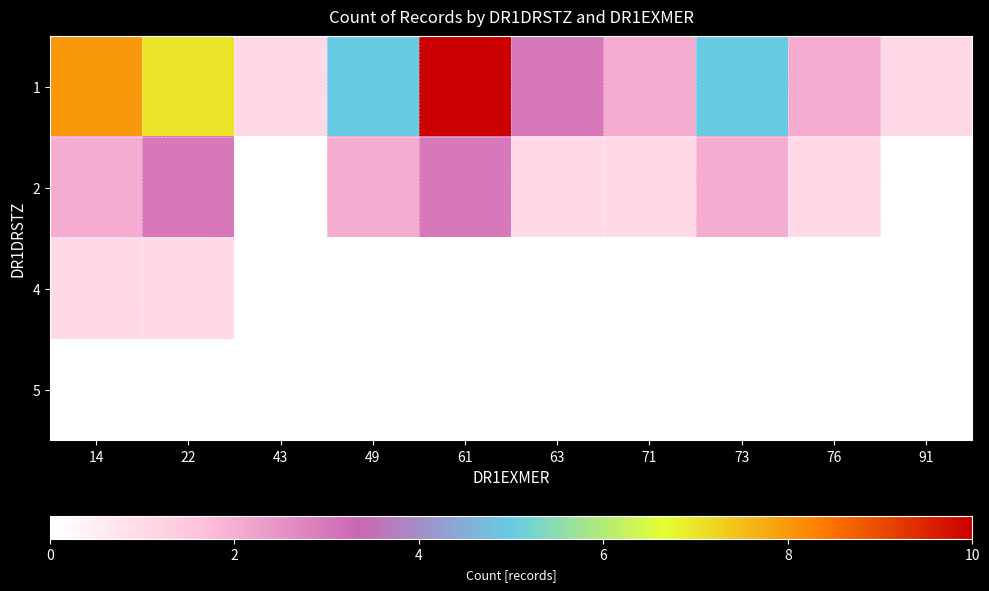

Reading left to right, extract all data points from this chart.

1: 14=8	22=7	43=1	49=5	61=10	63=3	71=2	73=5	76=2	91=1
2: 14=2	22=3	43=0	49=2	61=3	63=1	71=1	73=2	76=1	91=0
4: 14=1	22=1	43=0	49=0	61=0	63=0	71=0	73=0	76=0	91=0
5: 14=0	22=0	43=0	49=0	61=0	63=0	71=0	73=0	76=0	91=0